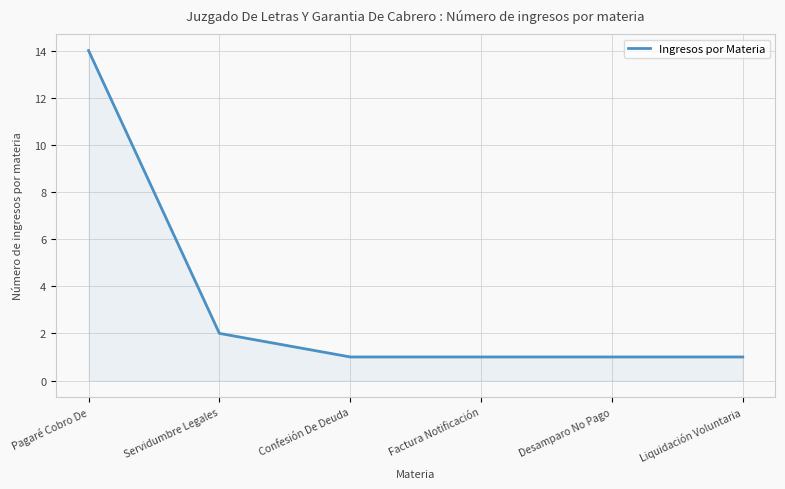

True or false: the data has more than 2 interior local peaks.

False